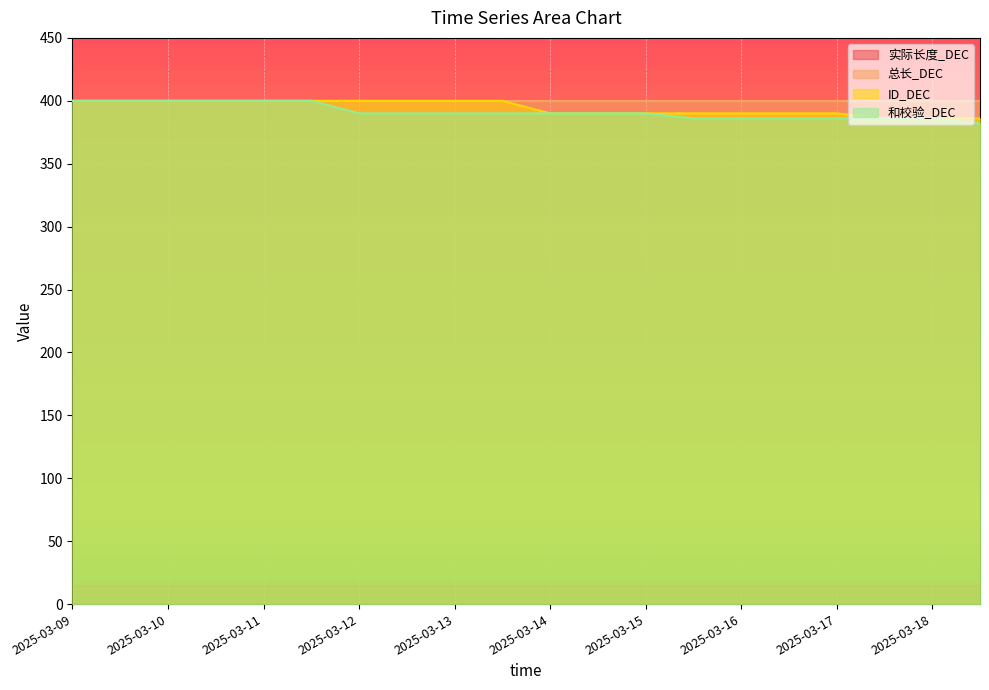

What is the value of the ID_DEC point at the 6th from the left?

400